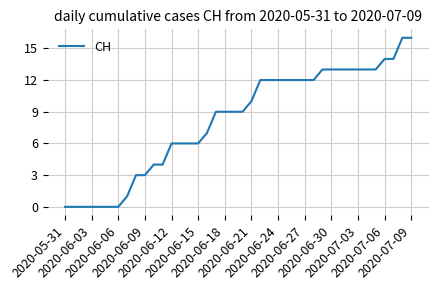

What is the difference between the maximum and minimum values?

16